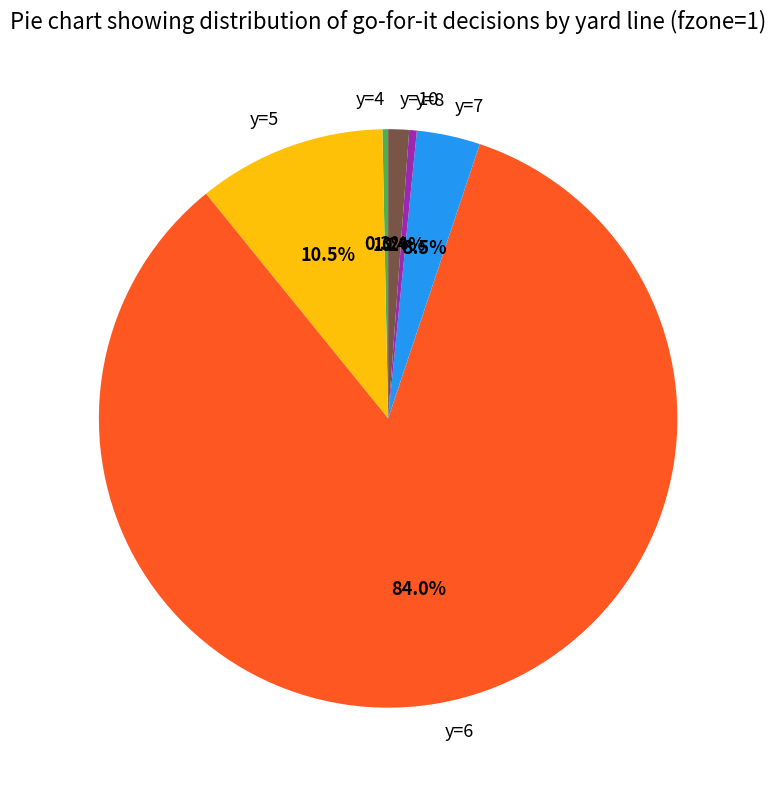

Count the number of slices in the pie.

6